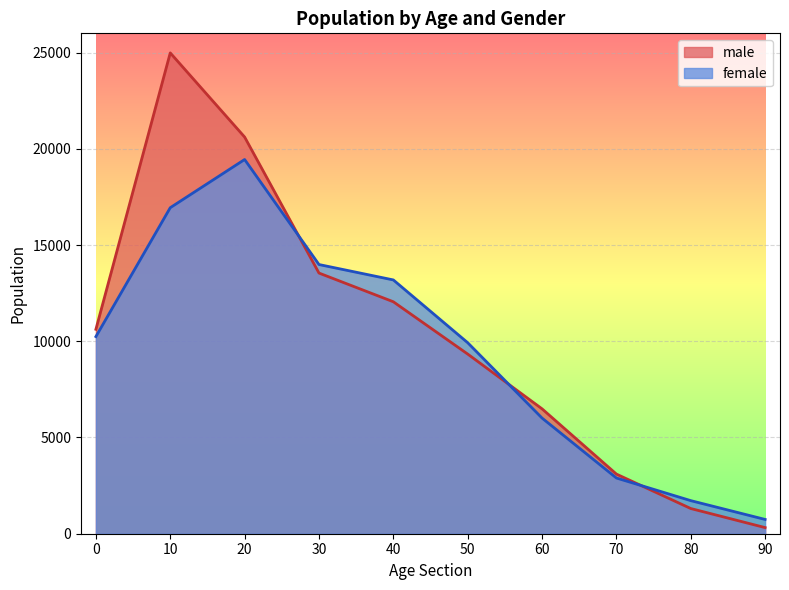

At which category does male reach its first local peak?

10